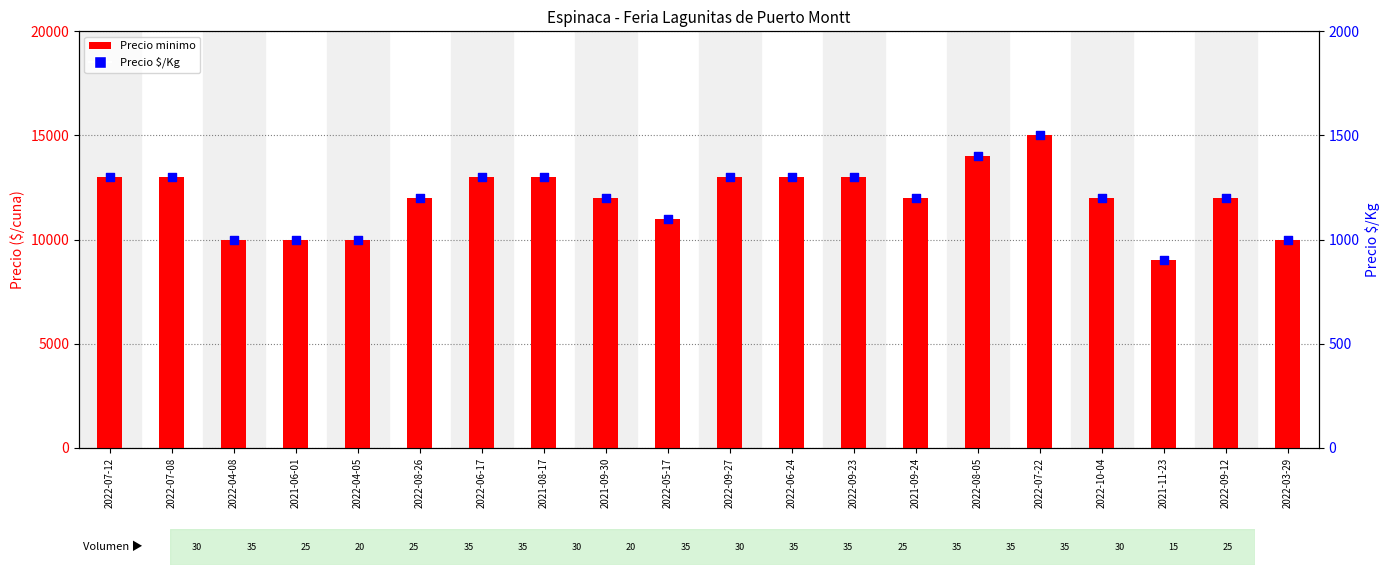

At which category is the sum across all series the highest?

2022-07-22